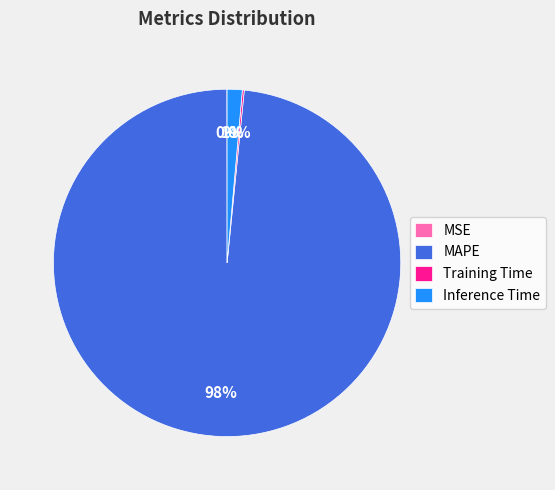

Combined, do MAPE and Inference Time account for over 50%?

Yes